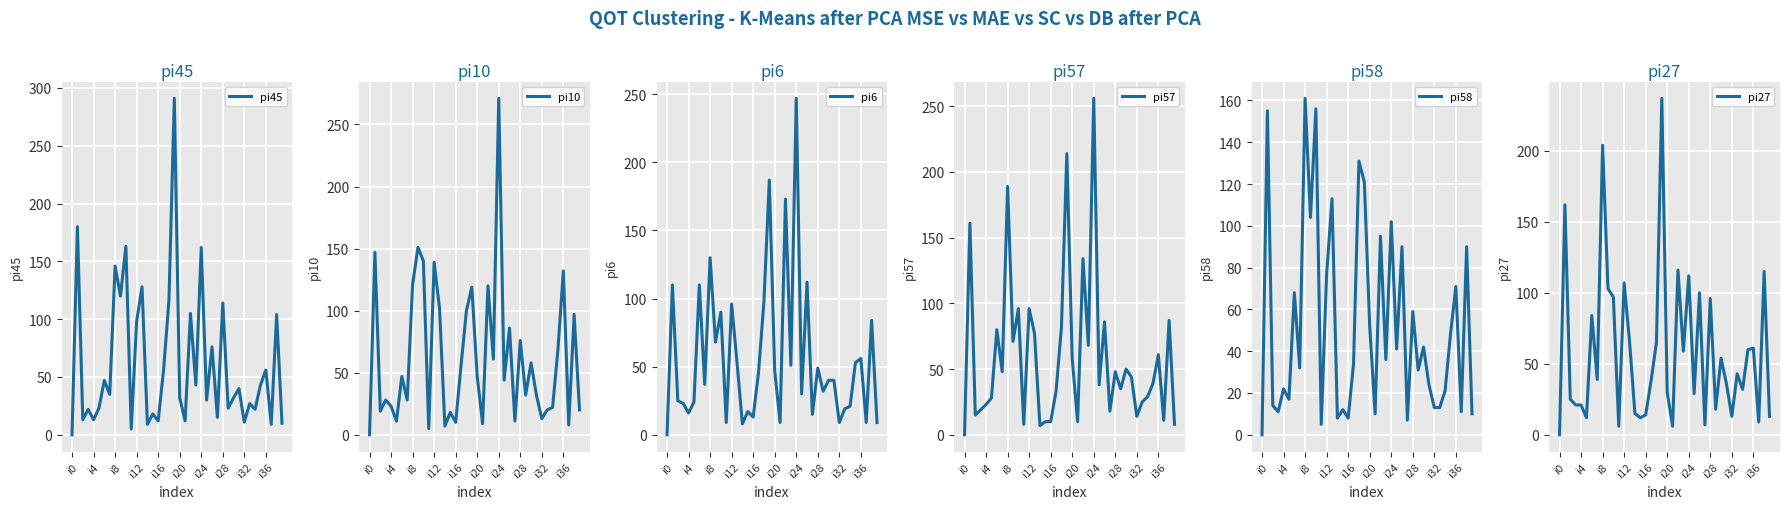

What is the label of the 20th point from the right?

i20